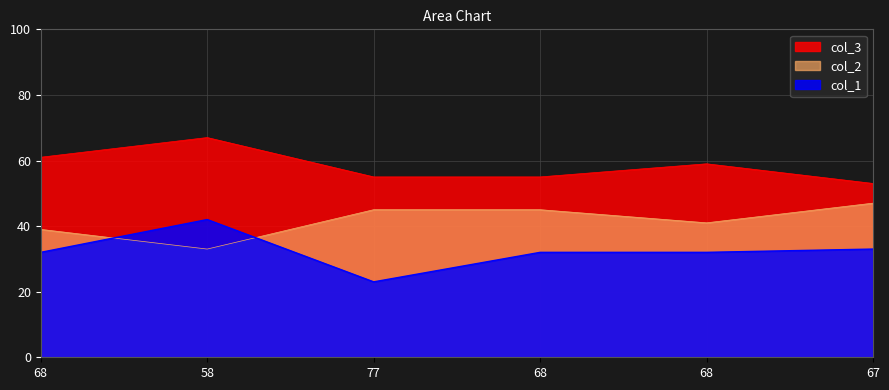

What is the sum of the col_2 values at 68 and 68?

120